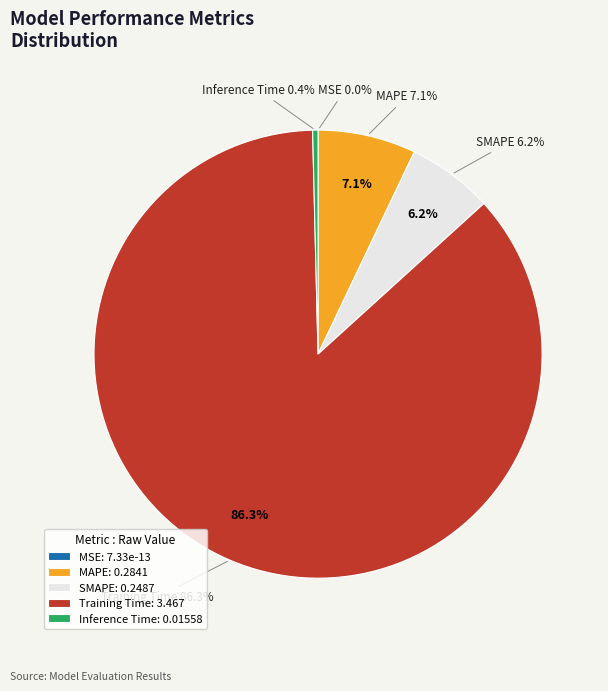

To the nearest percent, what is the difference between the MAPE and SMAPE slice percentages?

1%